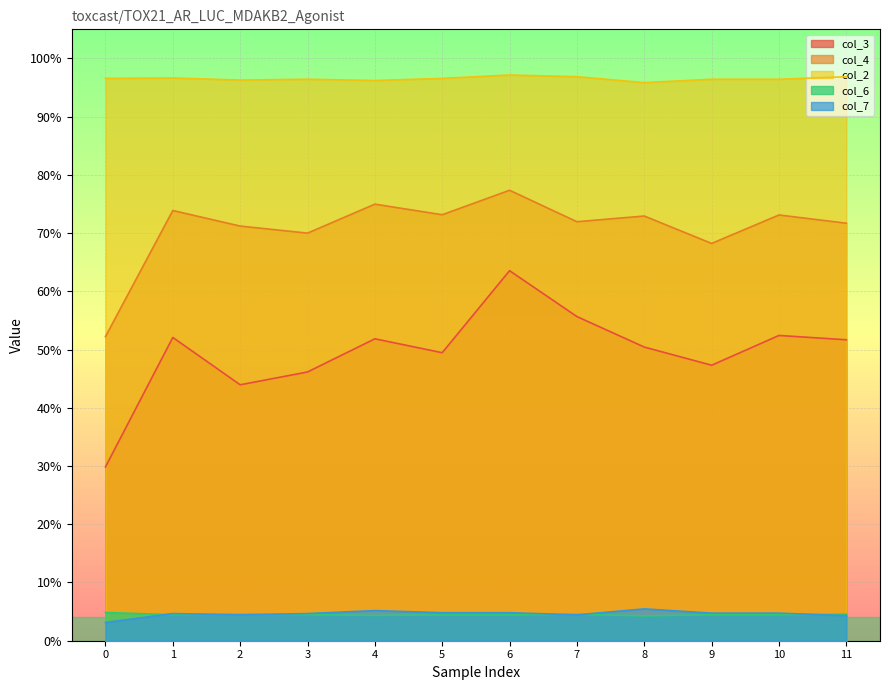

What is the value of the col_4 point at the 8th from the left?

0.7